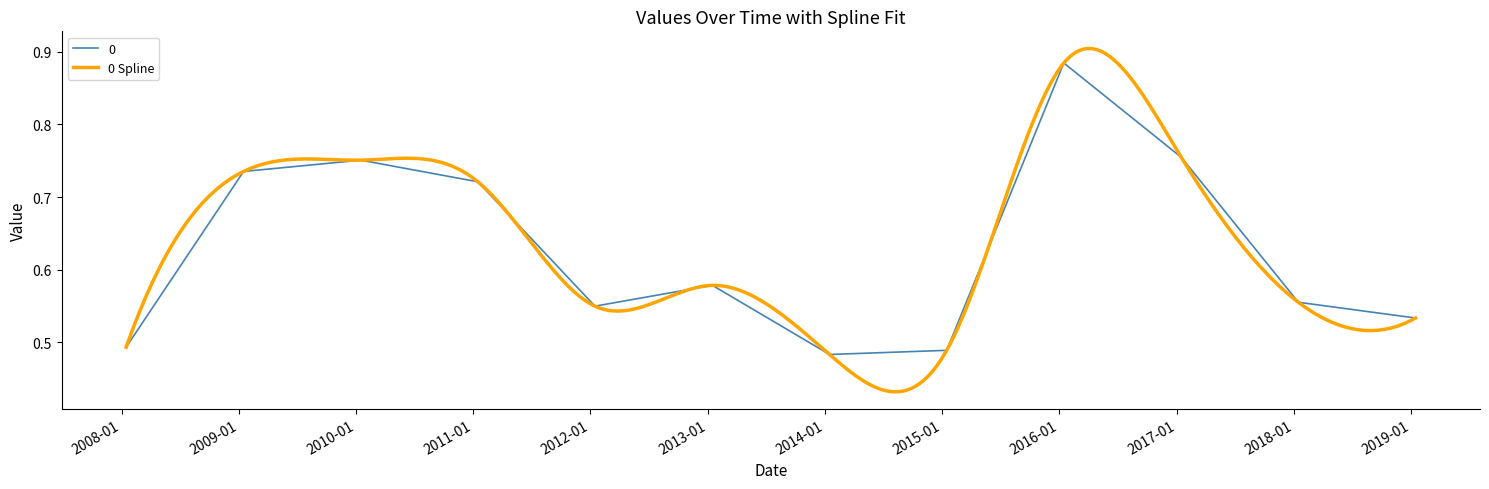

What is the sum of the values at 2017-01-15 and 2011-01-15?

1.5